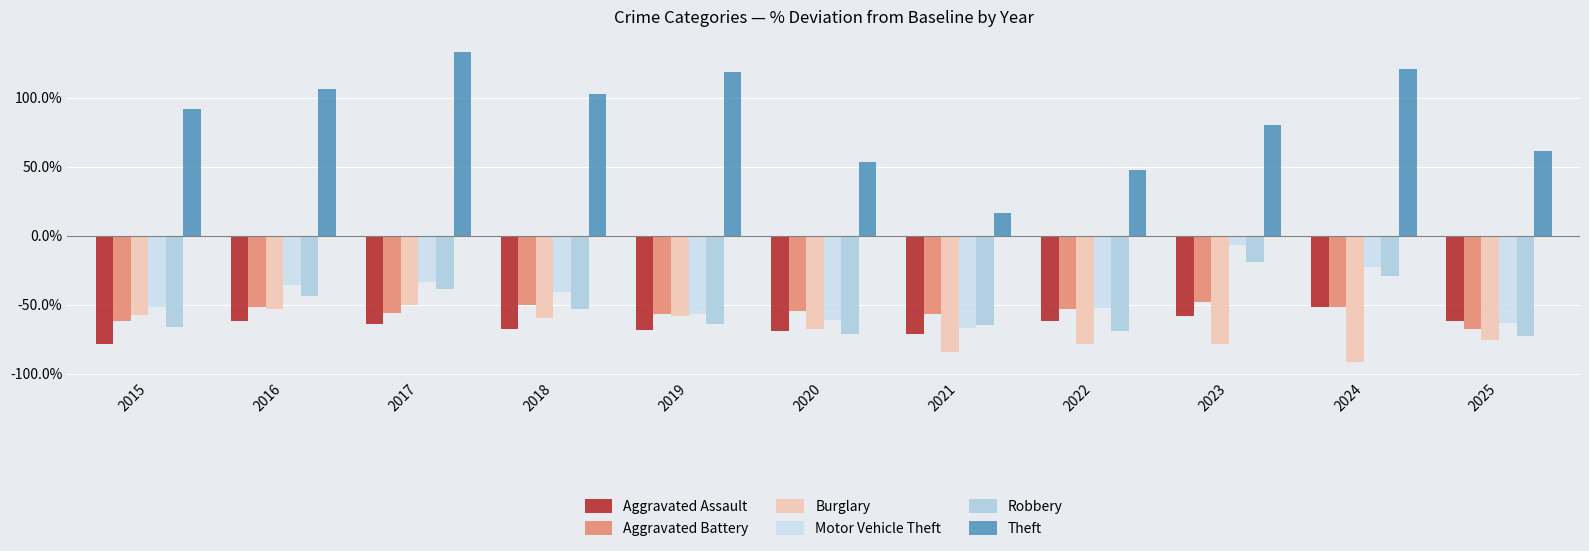

How many data points in Theft are less than 92?

5